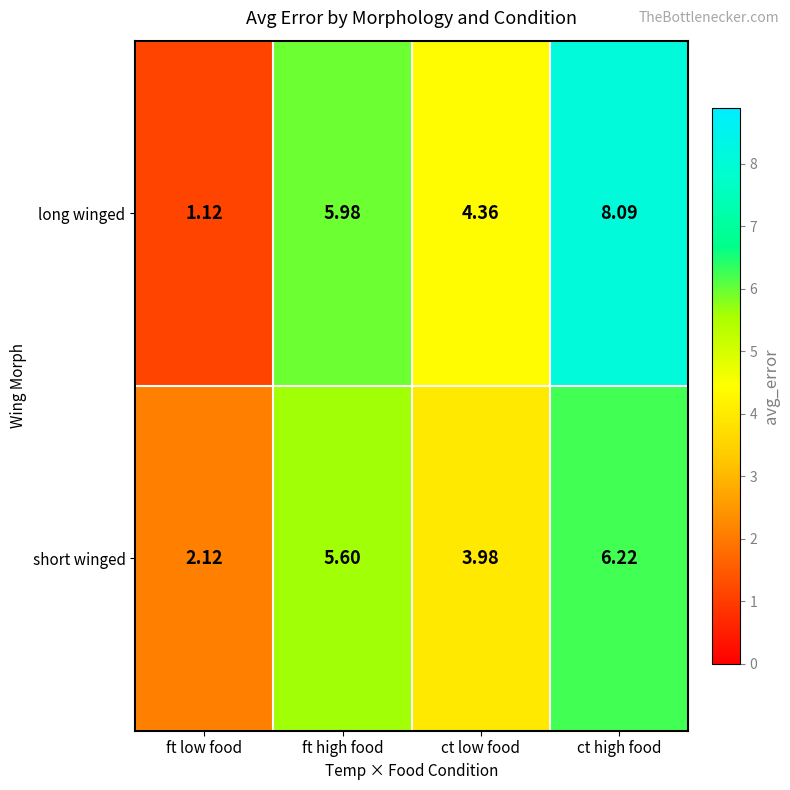

Which series has the largest range (max minus min)?

long winged